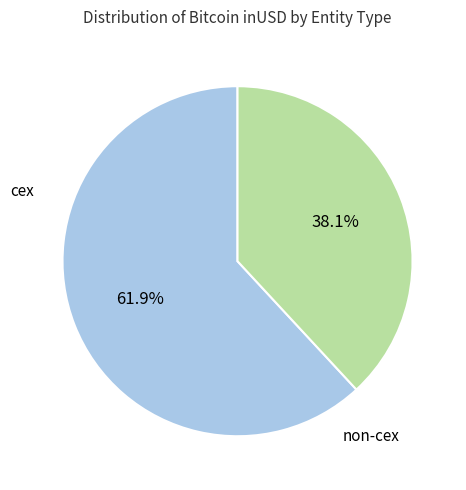

Rank the categories by value from lowest to highest.

non-cex, cex